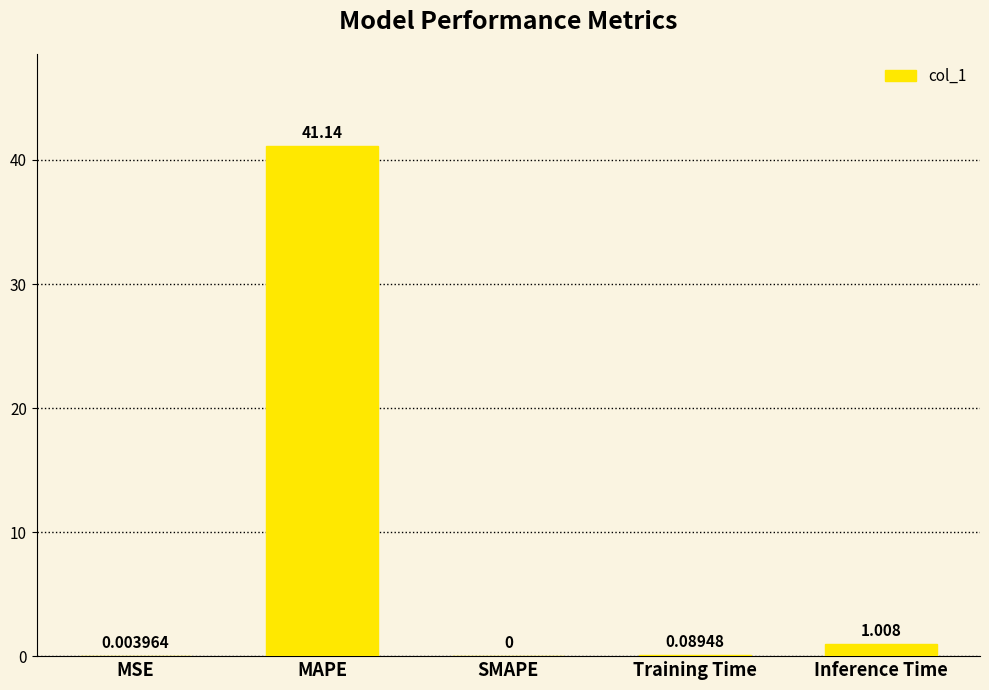

Are the bars horizontal?

No